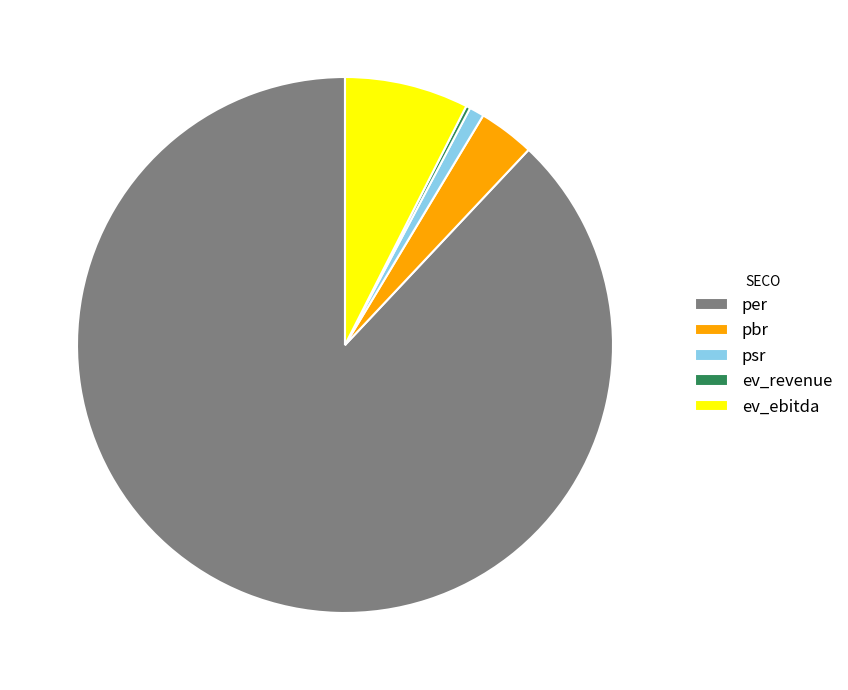

Is there any slice that represents more than half of the pie?

Yes